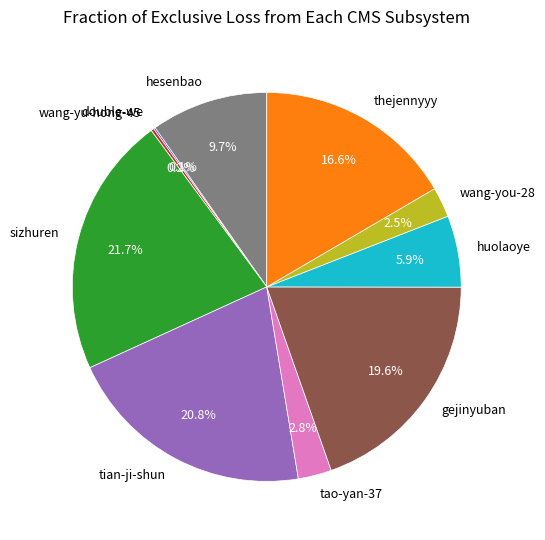

To the nearest percent, what percentage of the pie is tao-yan-37?

3%